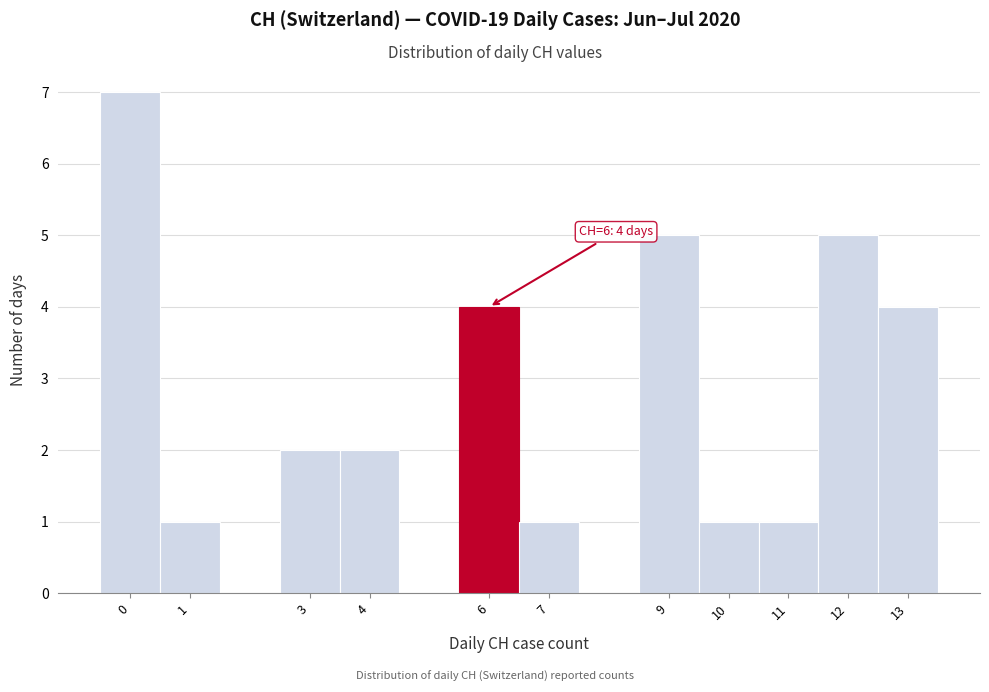

Over which range of the x-axis is the bar tallest?

-0.5 to 0.5